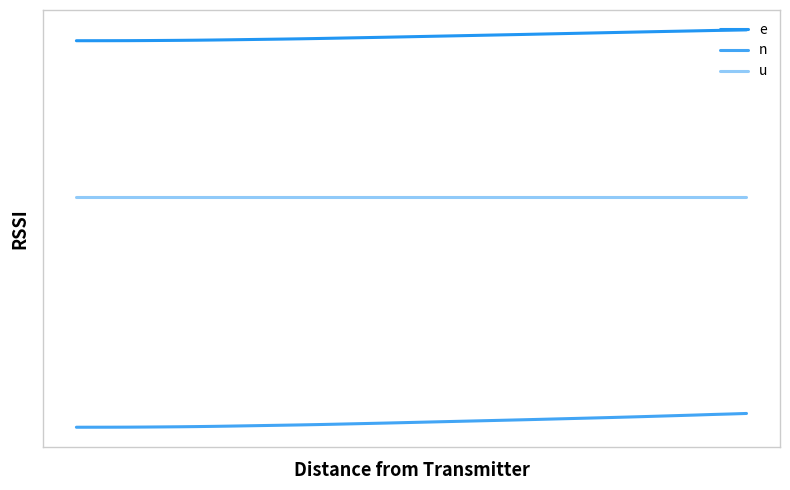

What is the greatest value displayed?

586.8